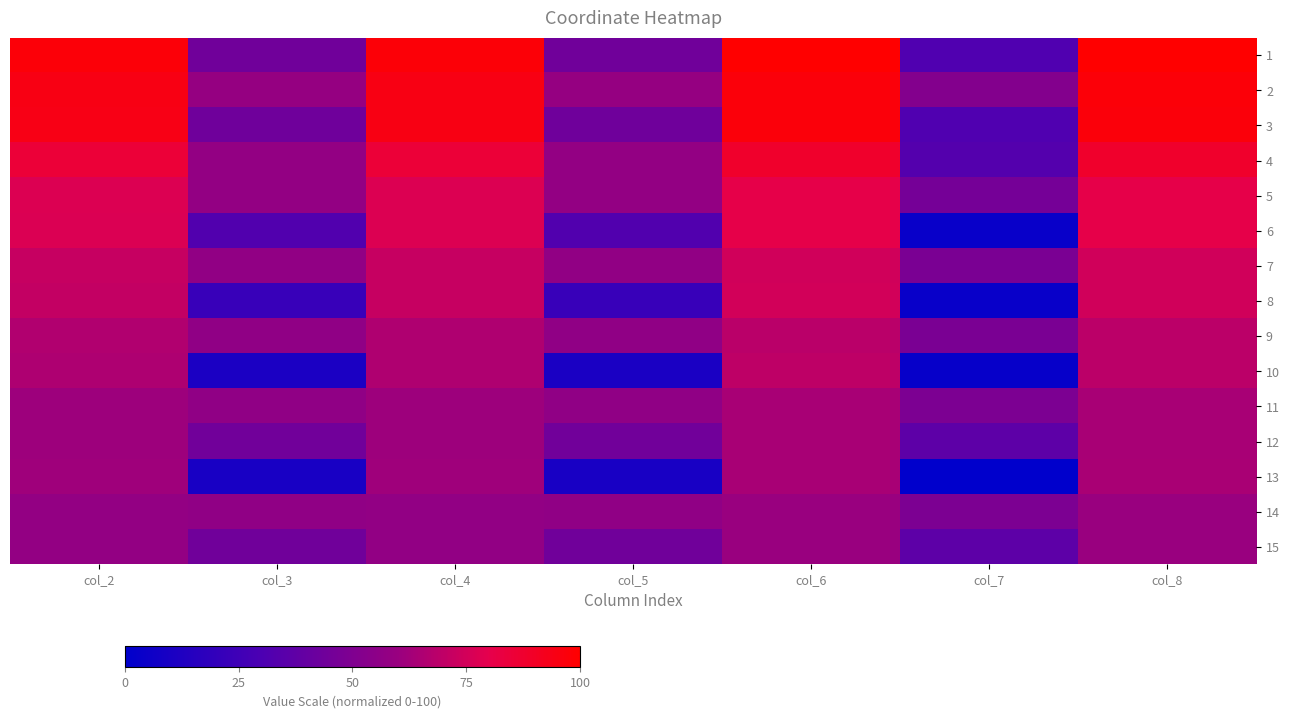

At which category is the sum across all series the highest?

col_6